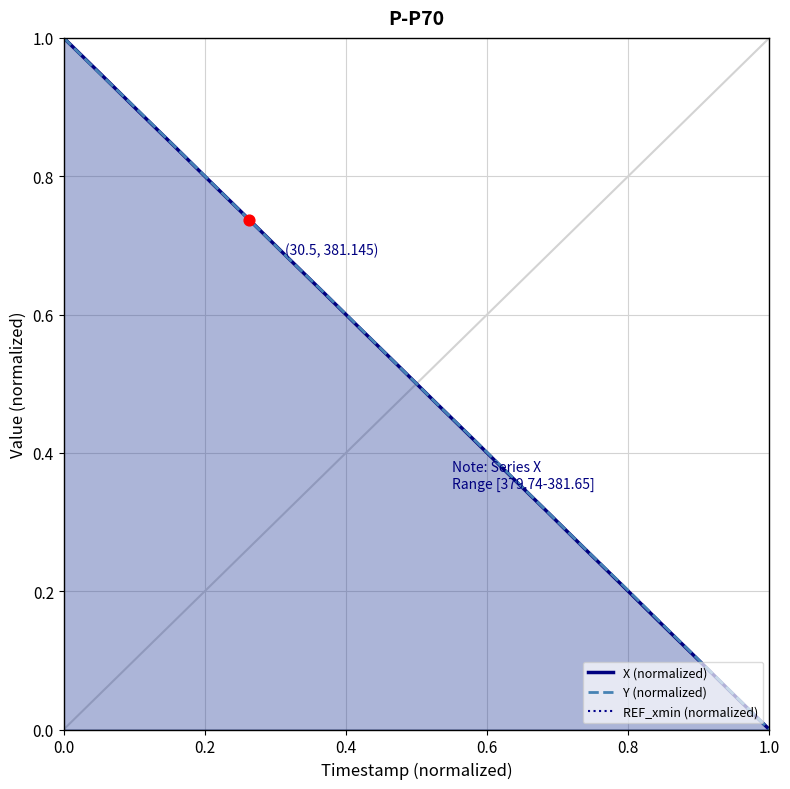

At how many categories does at least one series exceed 0?

19